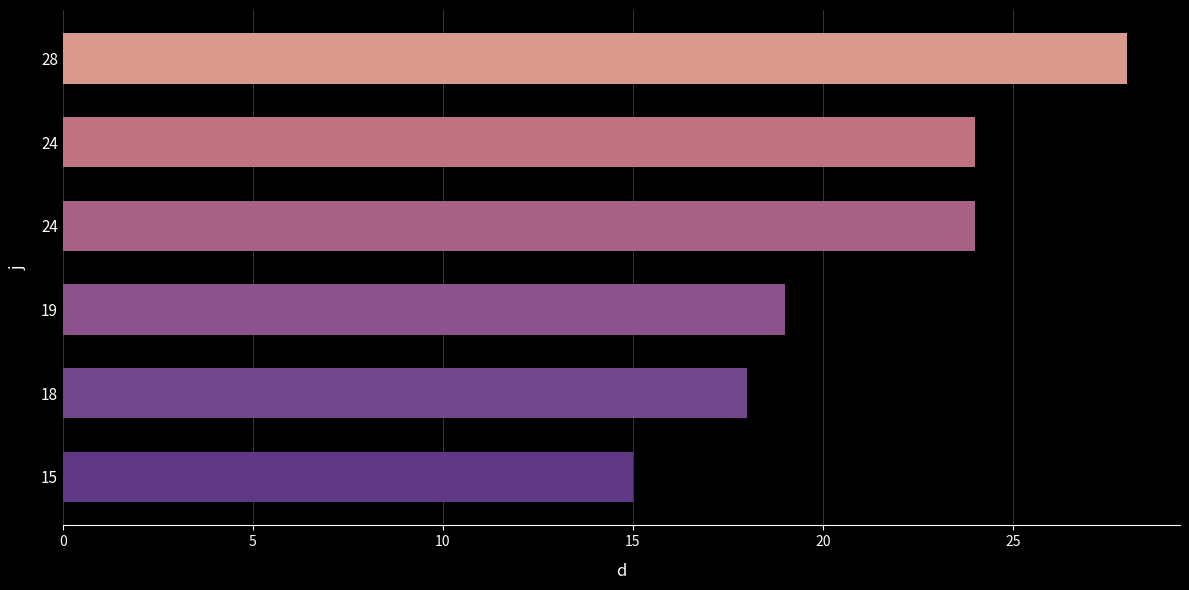

Are the bars horizontal?

Yes